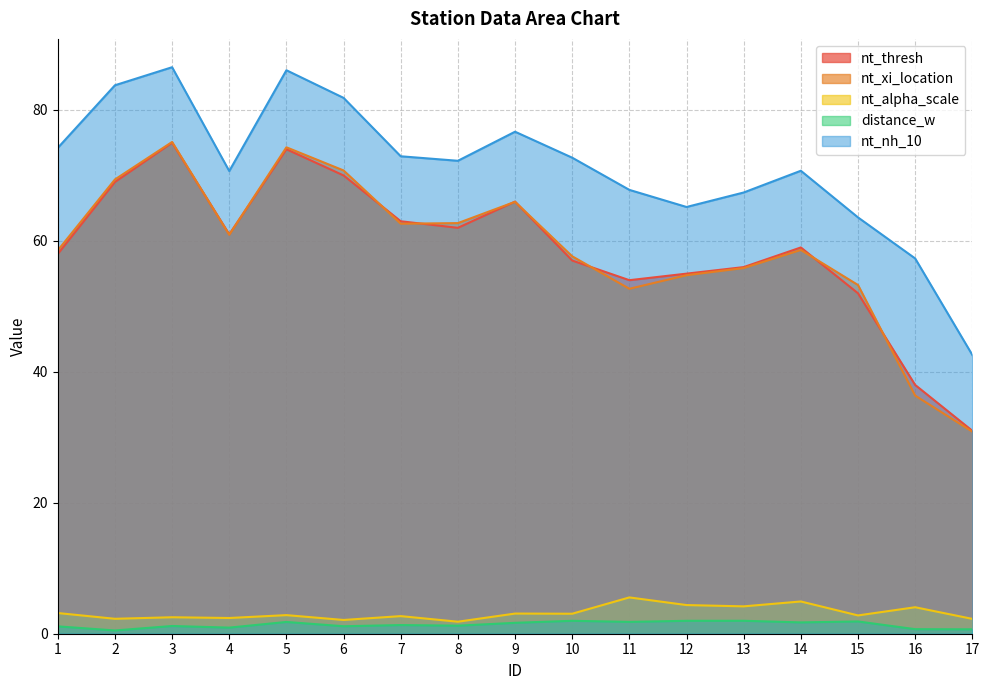

True or false: nt_thresh and nt_nh_10 intersect in this chart.

False